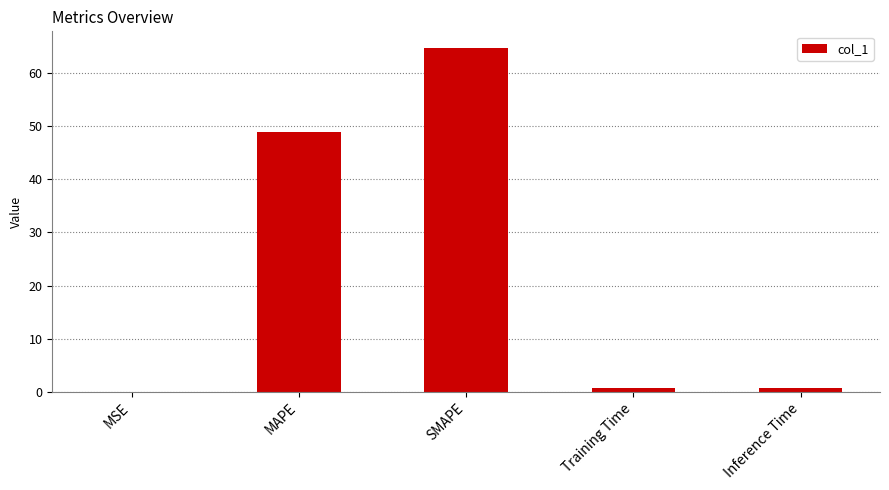

Read the value at SMAPE.

64.6